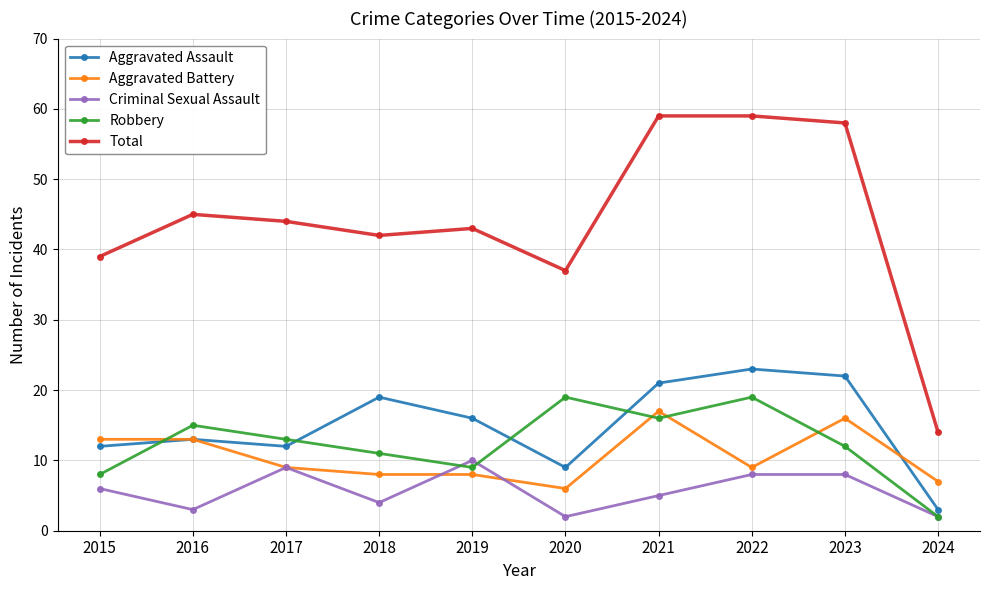

Rank the series by their maximum value, from highest to lowest.

Total, Aggravated Assault, Robbery, Aggravated Battery, Criminal Sexual Assault